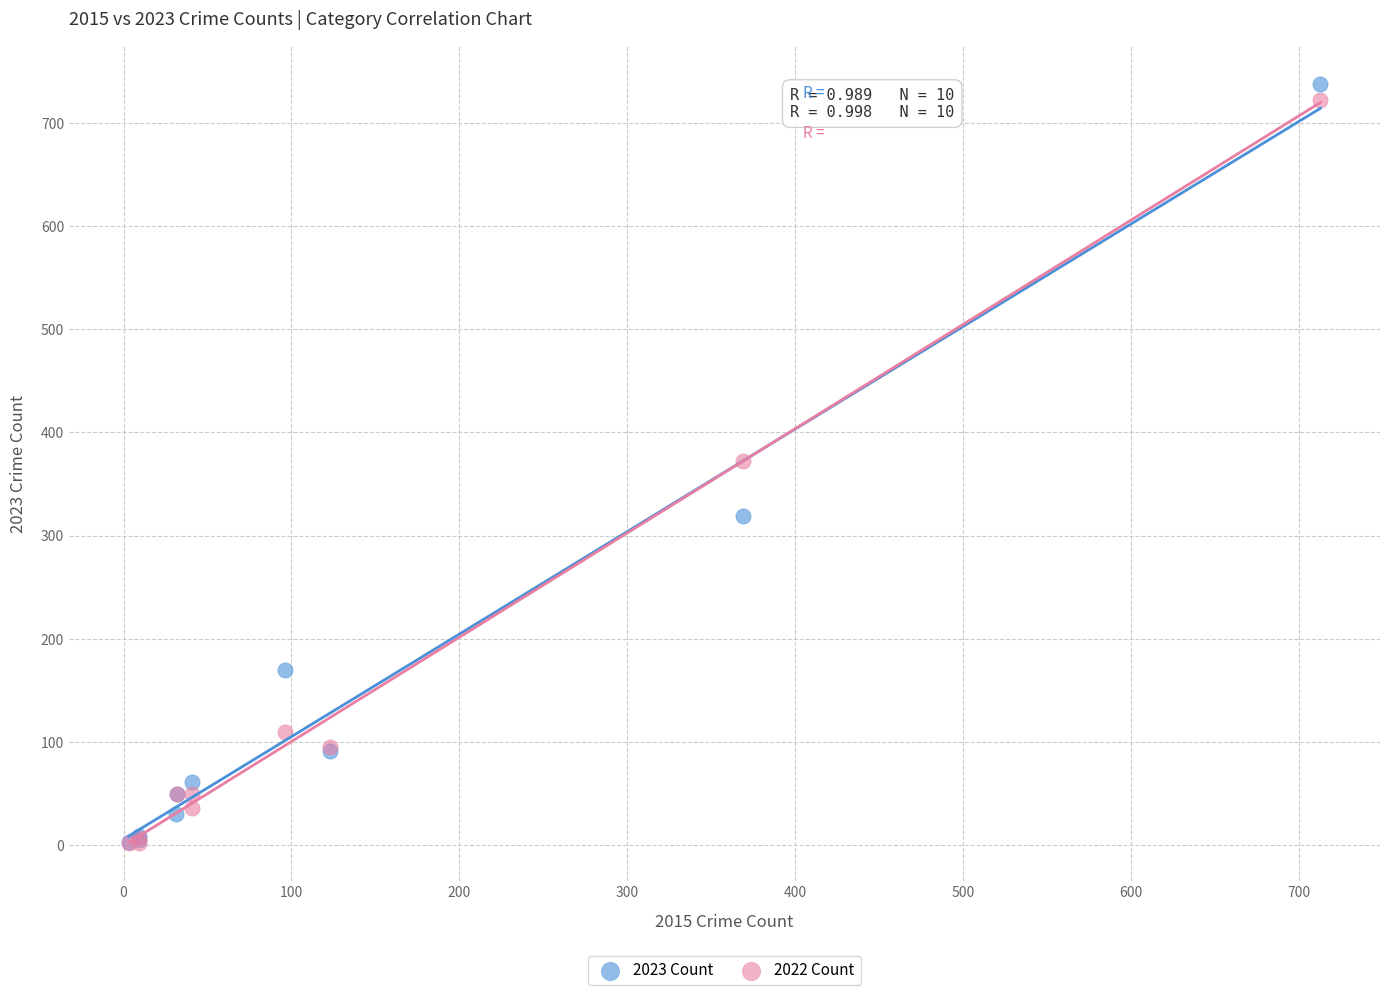

Which series has the widest spread of Y values?

2023 Count